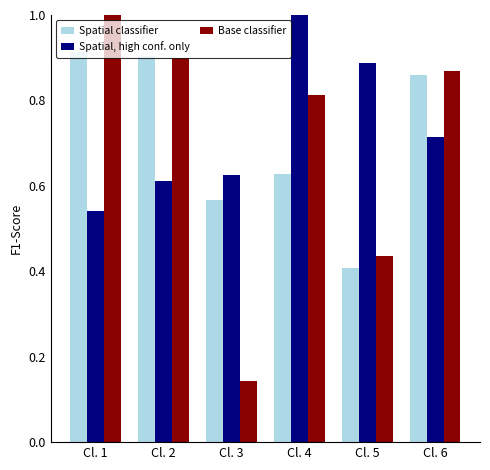

What is the sum of the Spatial, high conf. only values at Cl. 2 and Cl. 6?

1.3